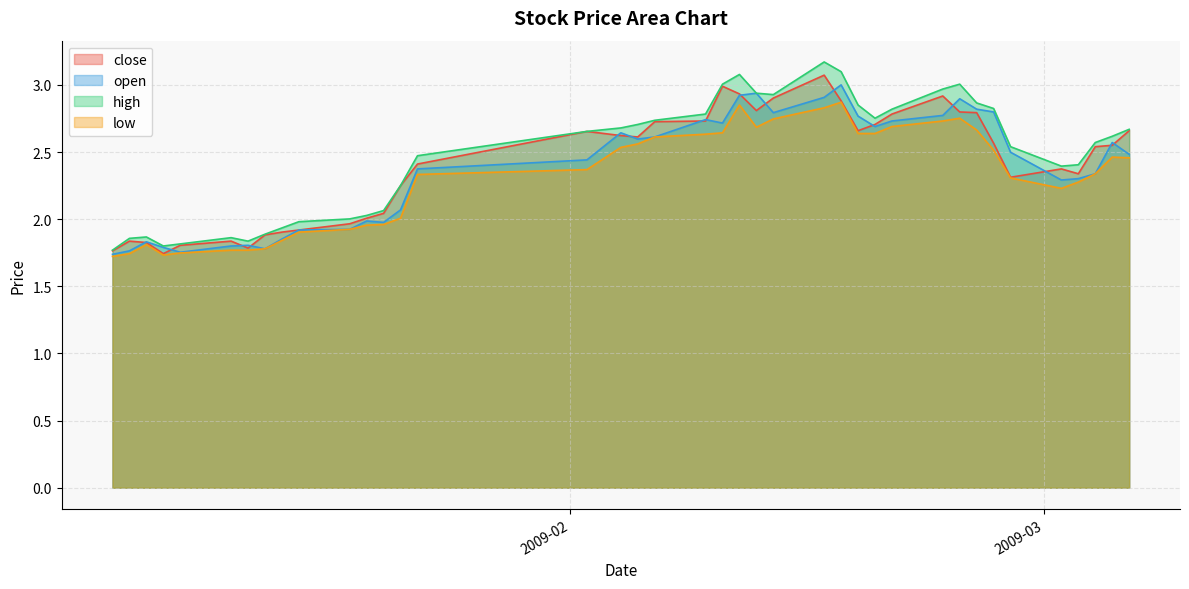

Read the close value at 2009-02-25.

2.8